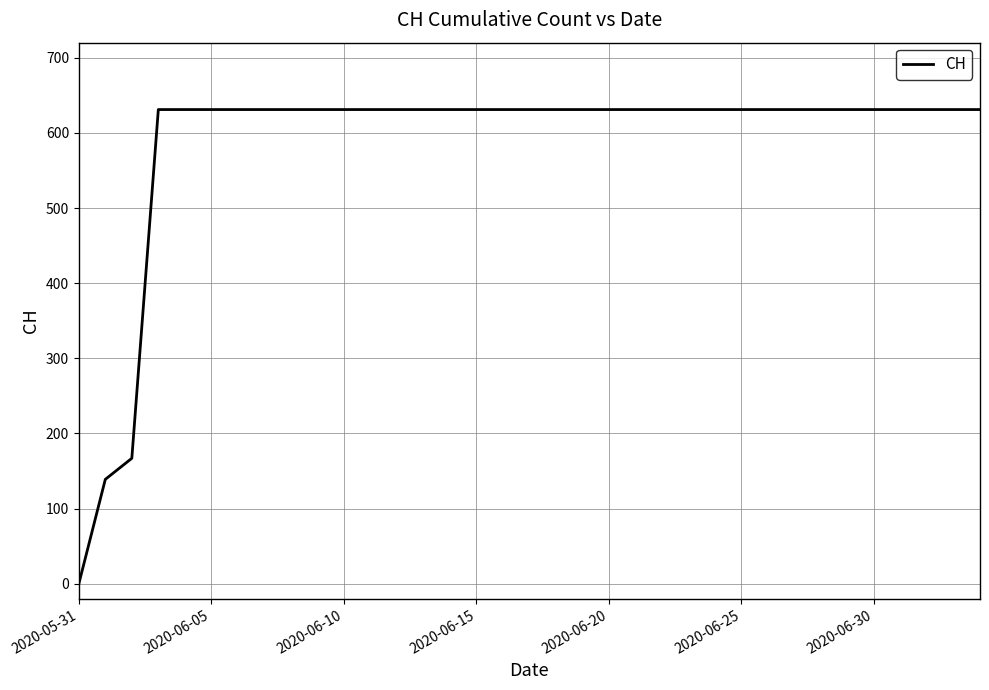

How many lines are shown in the chart?

1